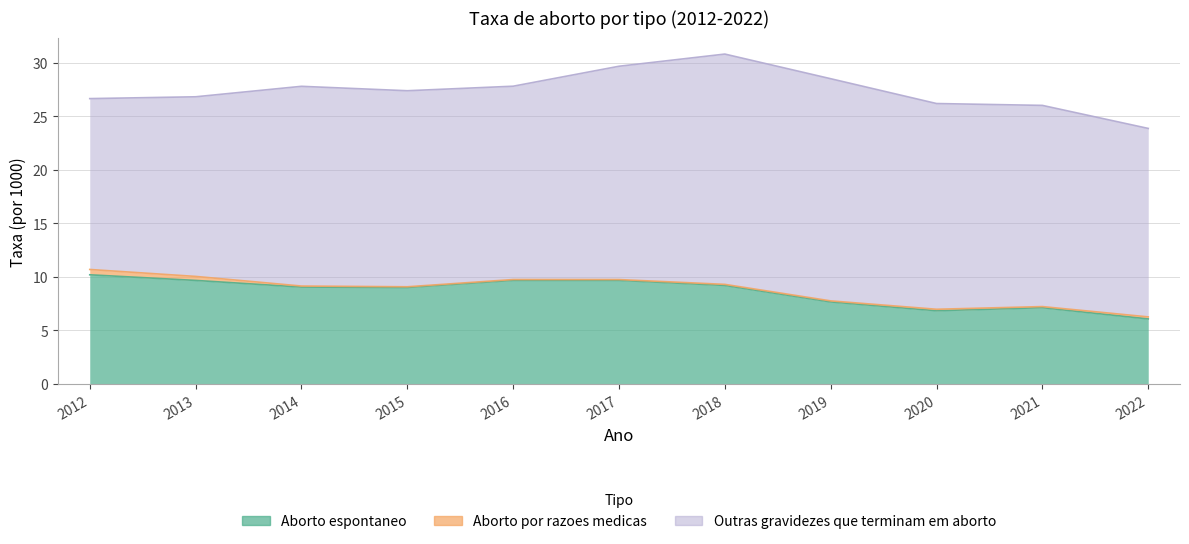

What is the minimum value for Aborto por razoes medicas?

0.1